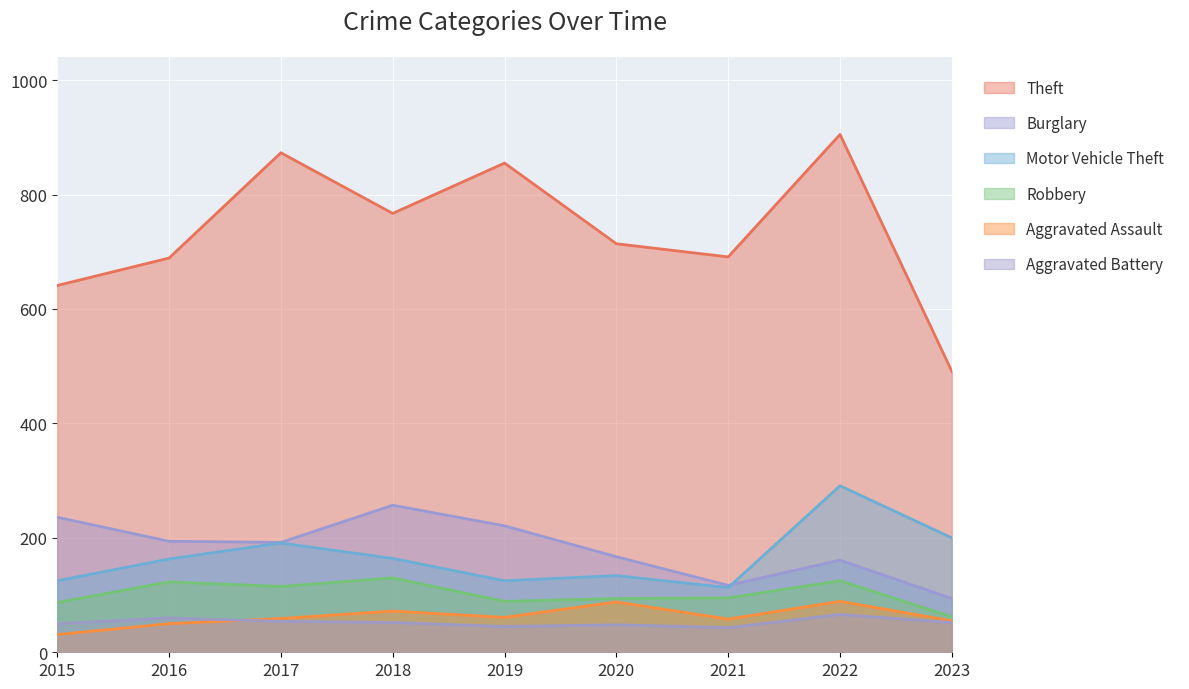

True or false: Aggravated Assault and Motor Vehicle Theft intersect in this chart.

False